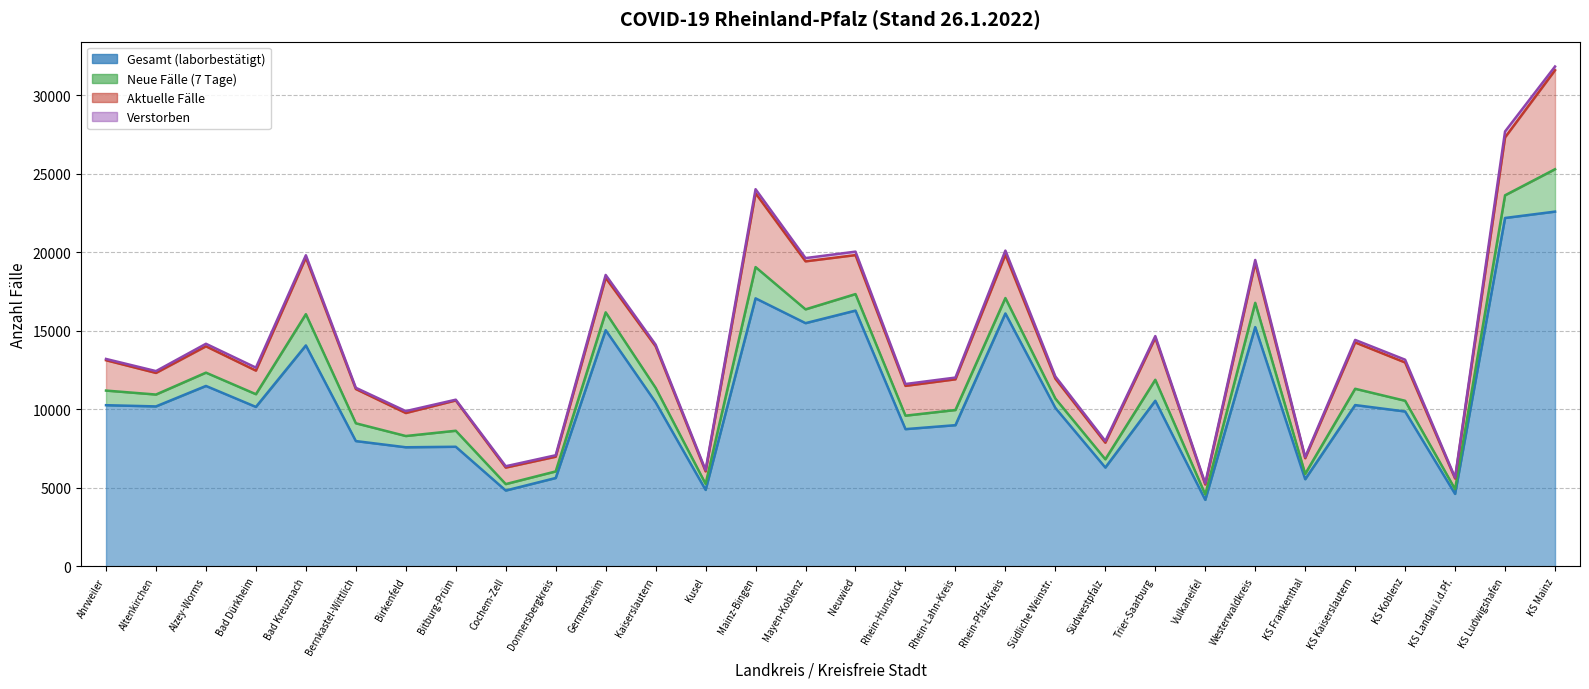

True or false: Aktuelle Fälle and Gesamt (laborbestätigt) cross at least once.

False